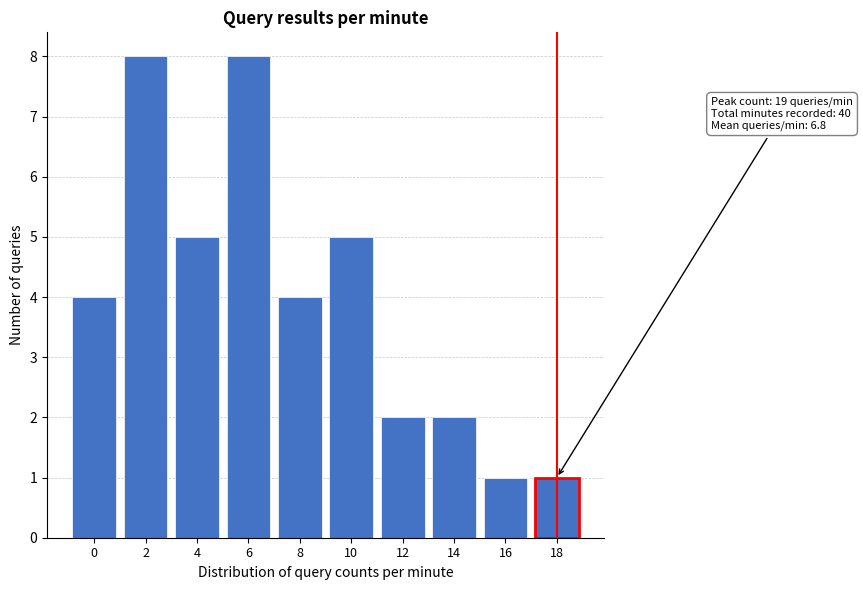

Reading left to right, what are all the values shown in this chart?

0=4	2=8	4=5	6=8	8=4	10=5	12=2	14=2	16=1	18=1